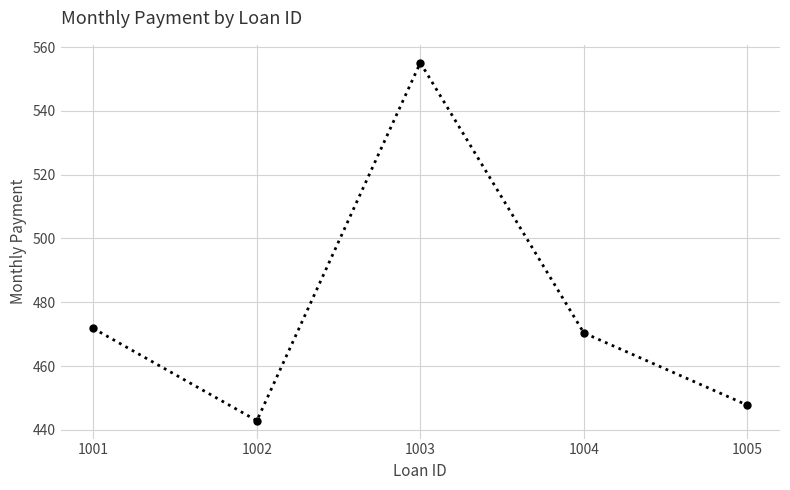

What is the difference between the values at 1003 and 1001?

83.3